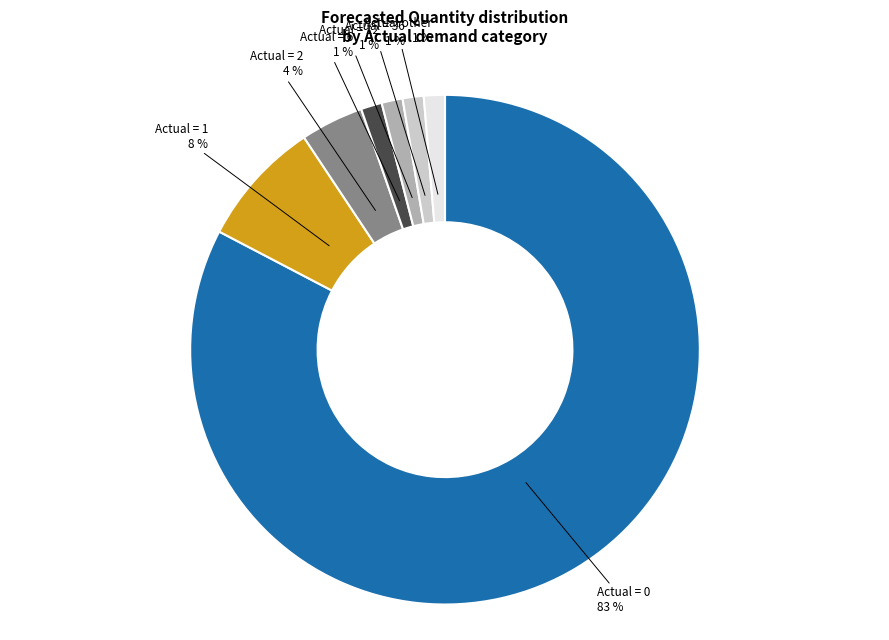

To the nearest percent, what is the average slice percentage?

14%